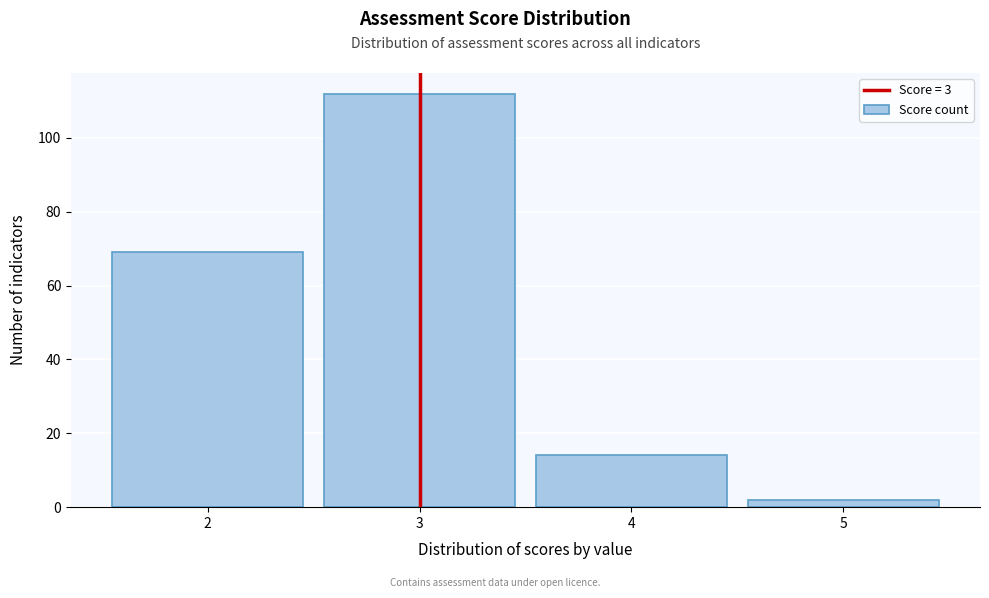

Which range on the x-axis has the tallest bar?

2.5 to 3.5